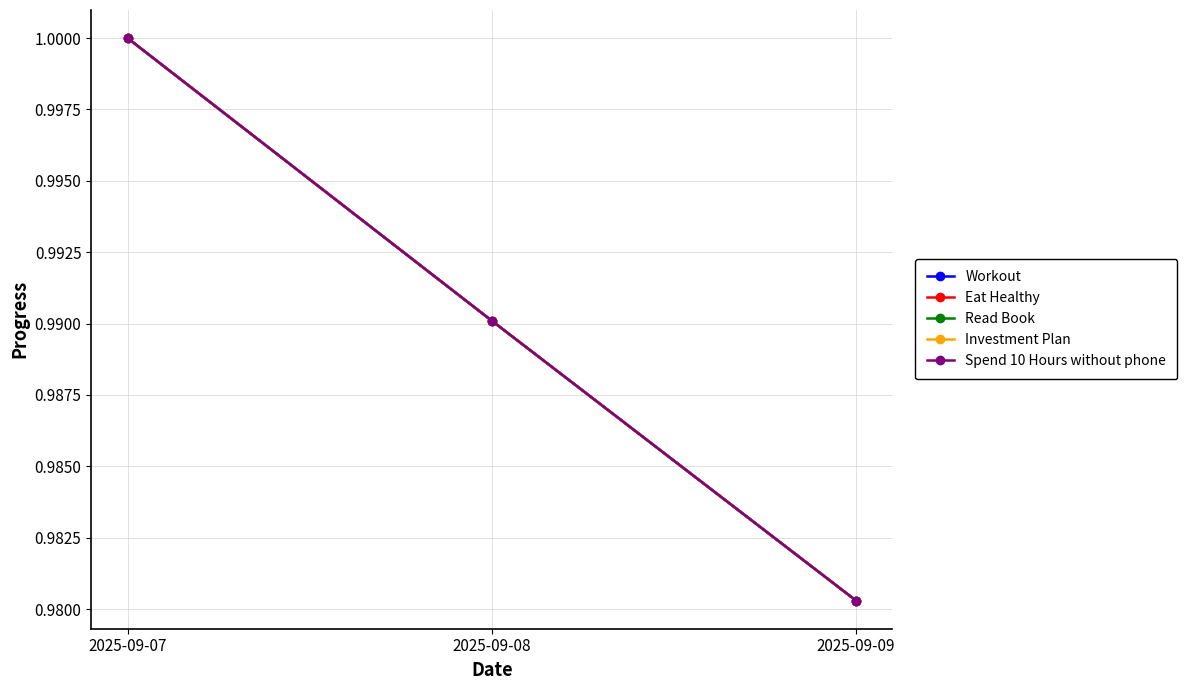

Does the chart have visible grid lines?

Yes